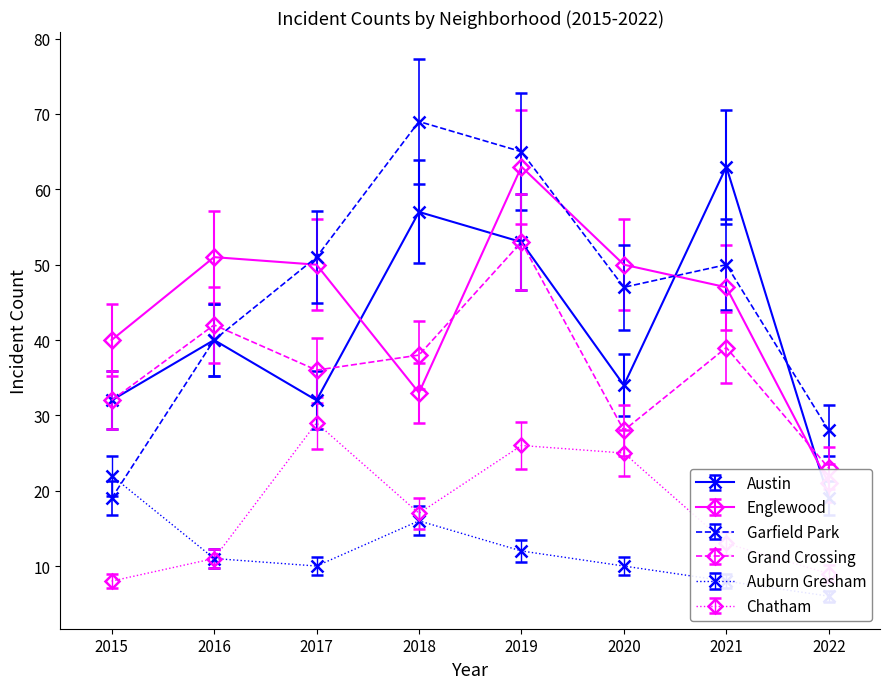

Which series changed the most between 2017 and 2020?

Grand Crossing